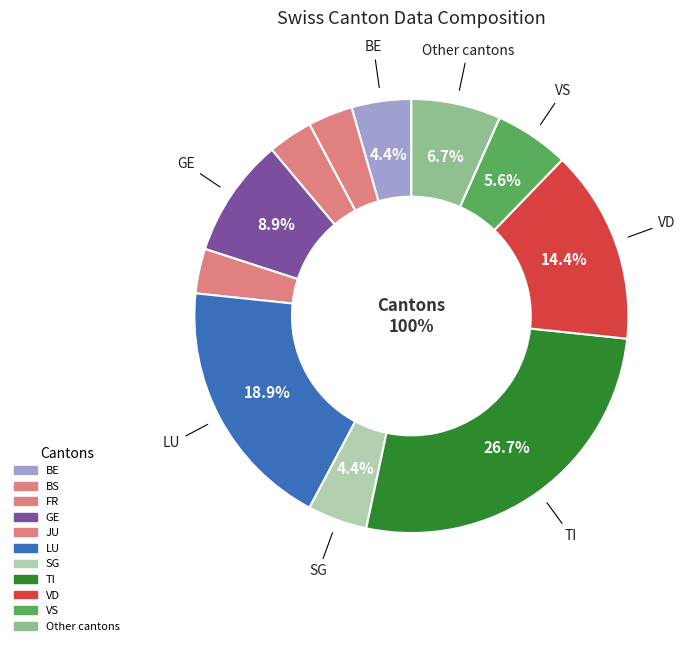

Is there a majority slice in this chart?

No